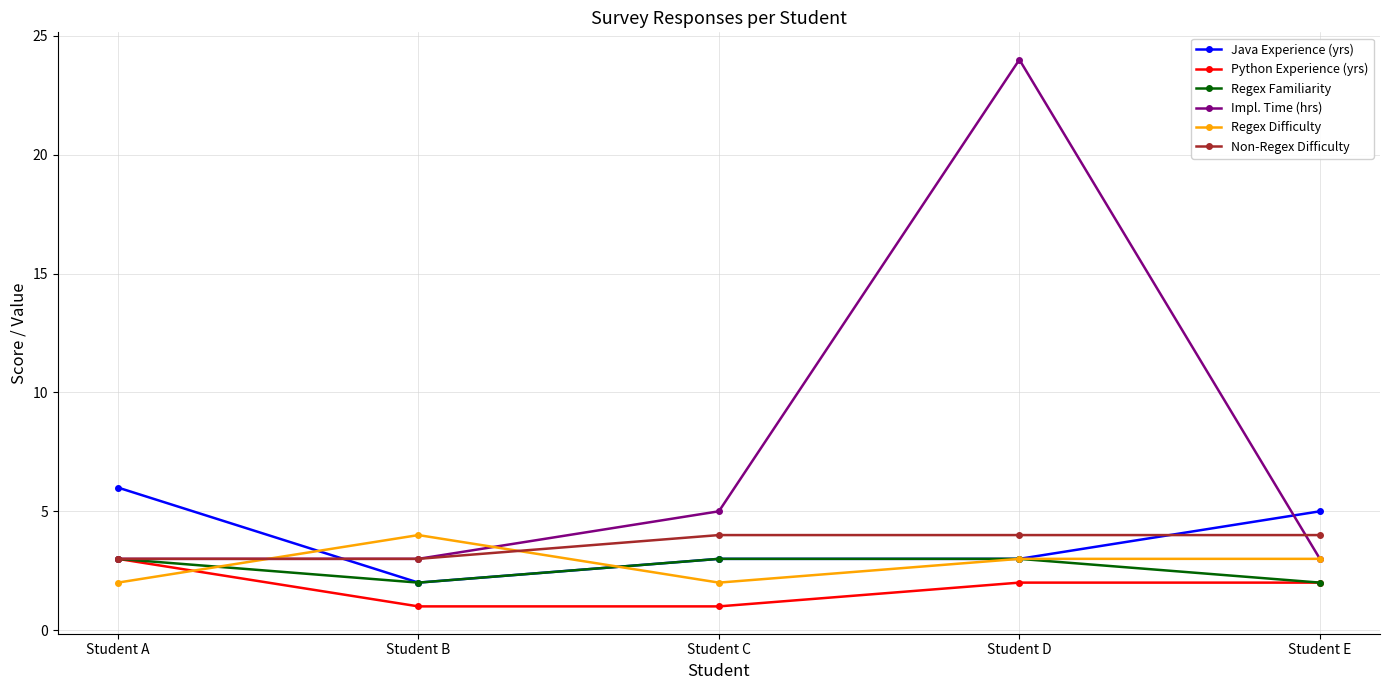

How many distinct data groups are displayed?

6